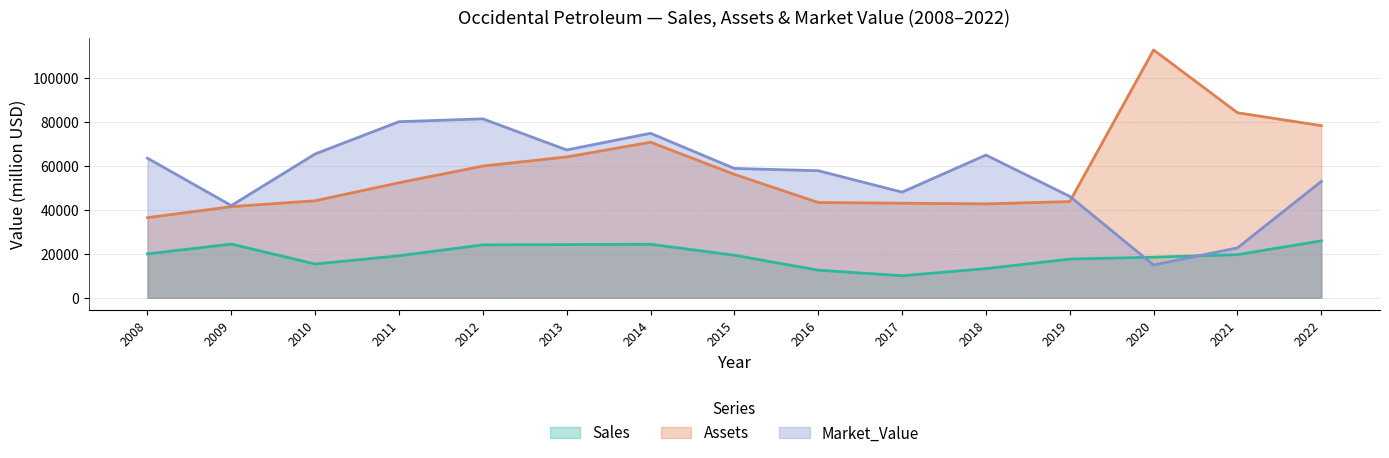

What is the maximum value for Market_Value?

81576